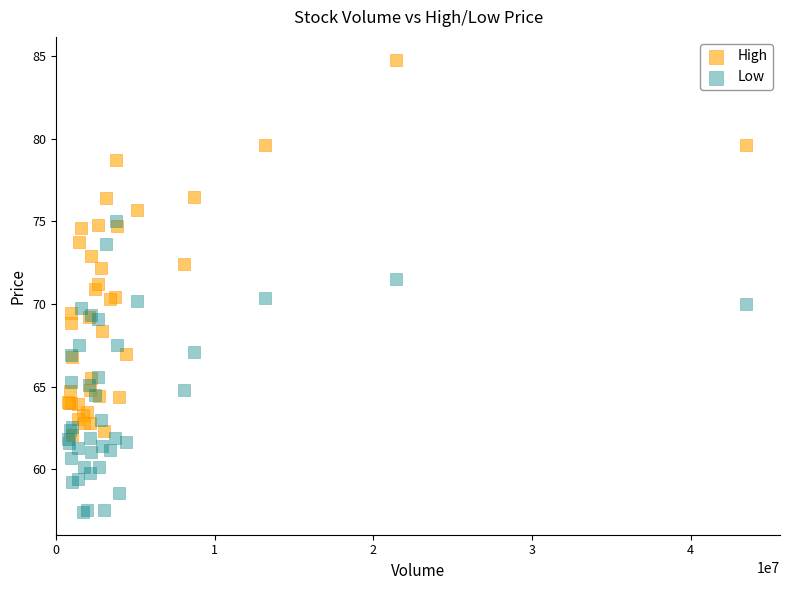

What are all the series names shown in the legend?

High, Low